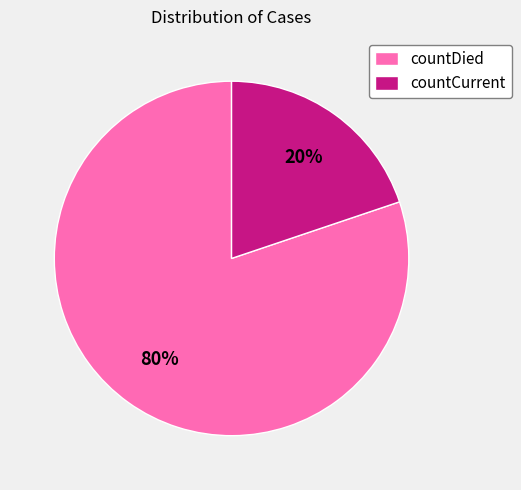

What is the majority slice?

countDied